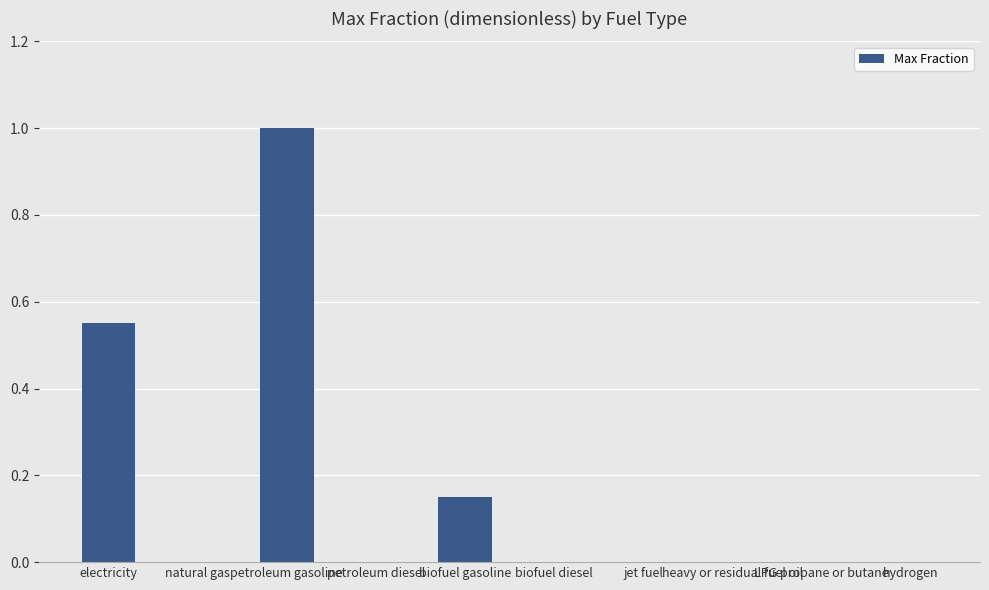

How many data points does each series have?

10